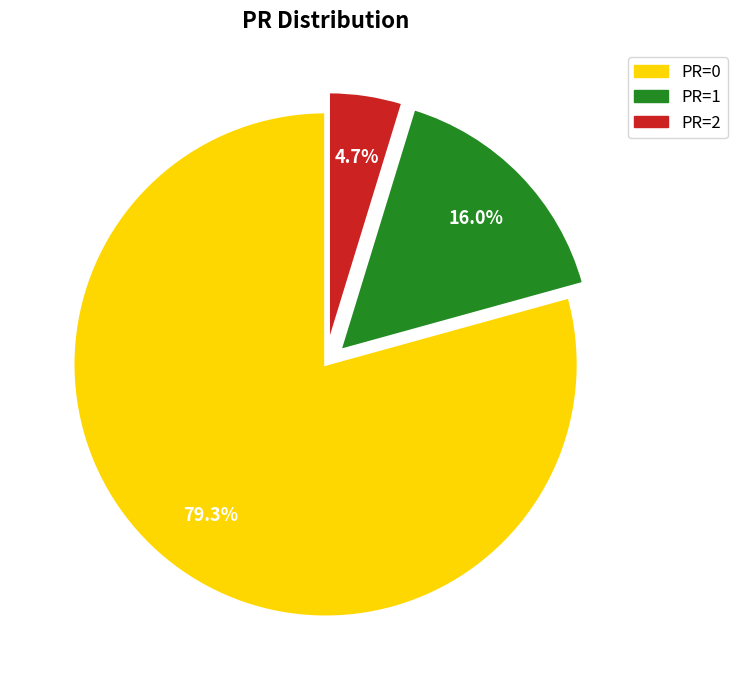

How many segments does this pie chart have?

3